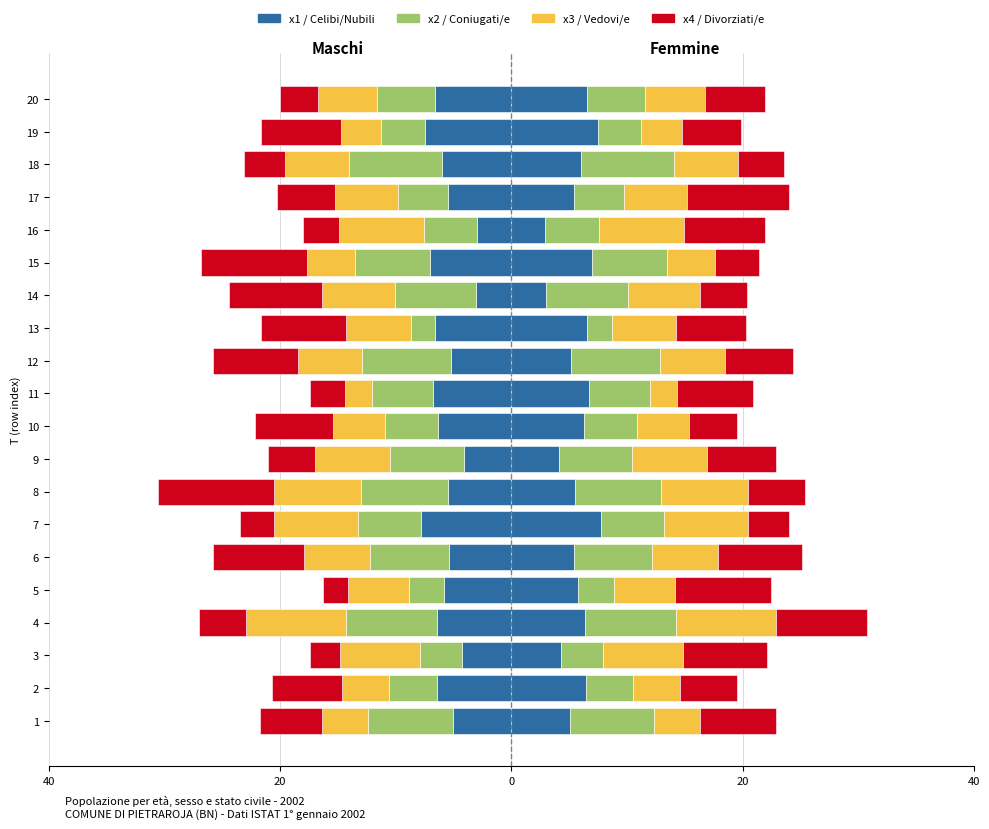

The x3 (Vedovi/e) series shows -11.3 at 8. True or false?

False